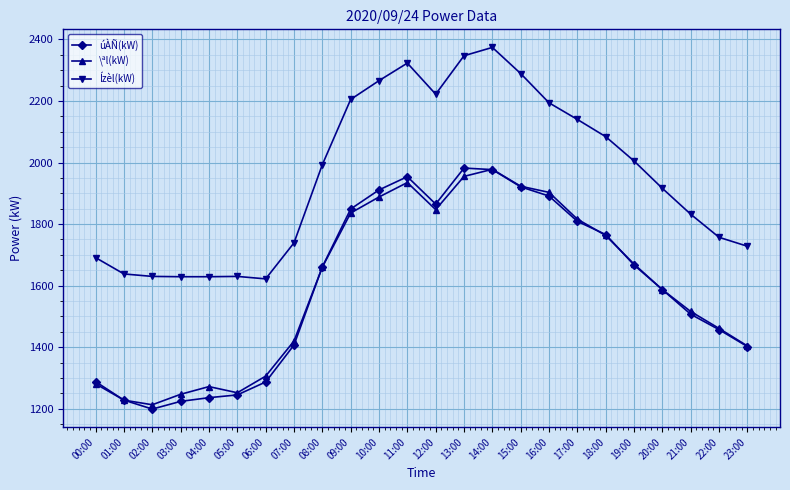

What is the approximate value of Ízèl(kW) at 13:00, to the nearest 50?

2350